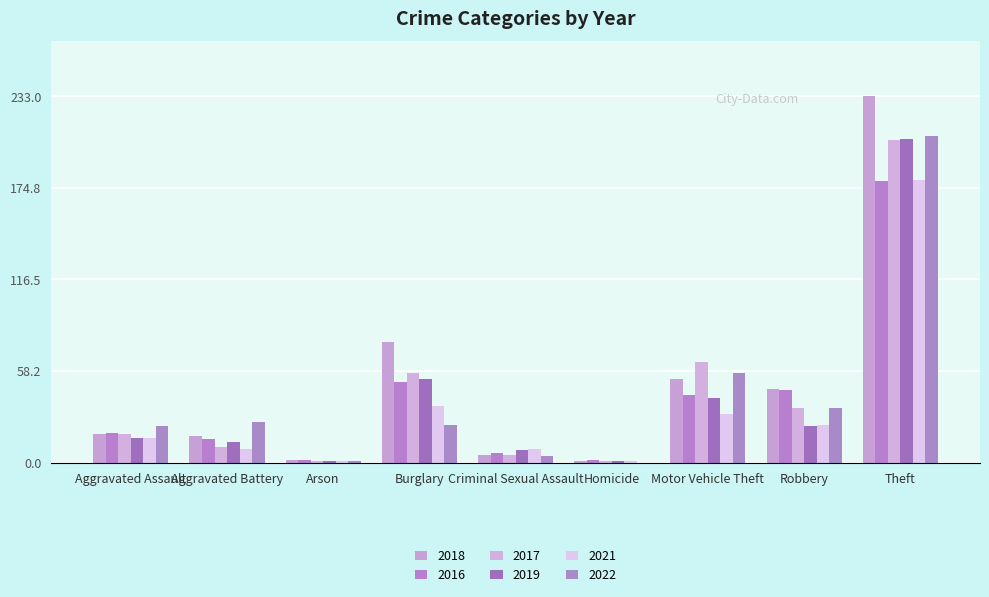

Rank the categories by 2017 value from highest to lowest.

Theft, Motor Vehicle Theft, Burglary, Robbery, Aggravated Assault, Aggravated Battery, Criminal Sexual Assault, Arson, Homicide